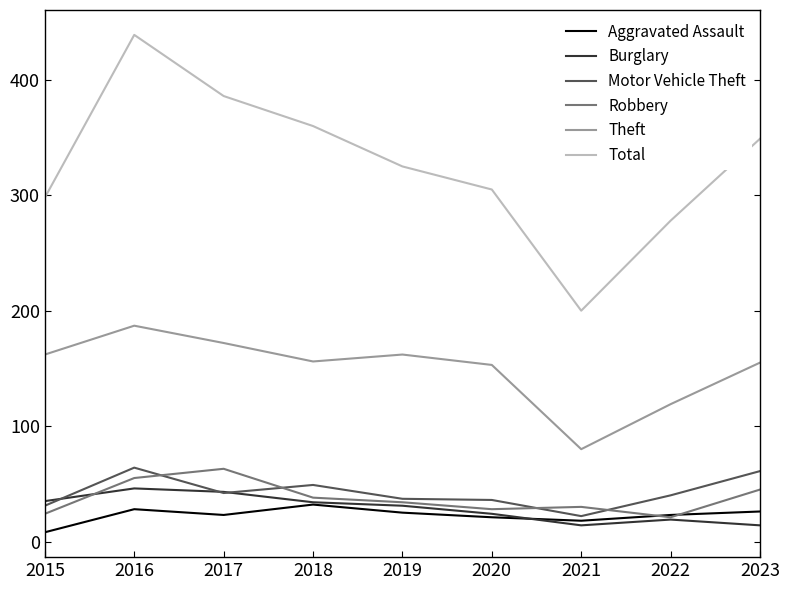

What is the approximate value of Total at 2017?

386